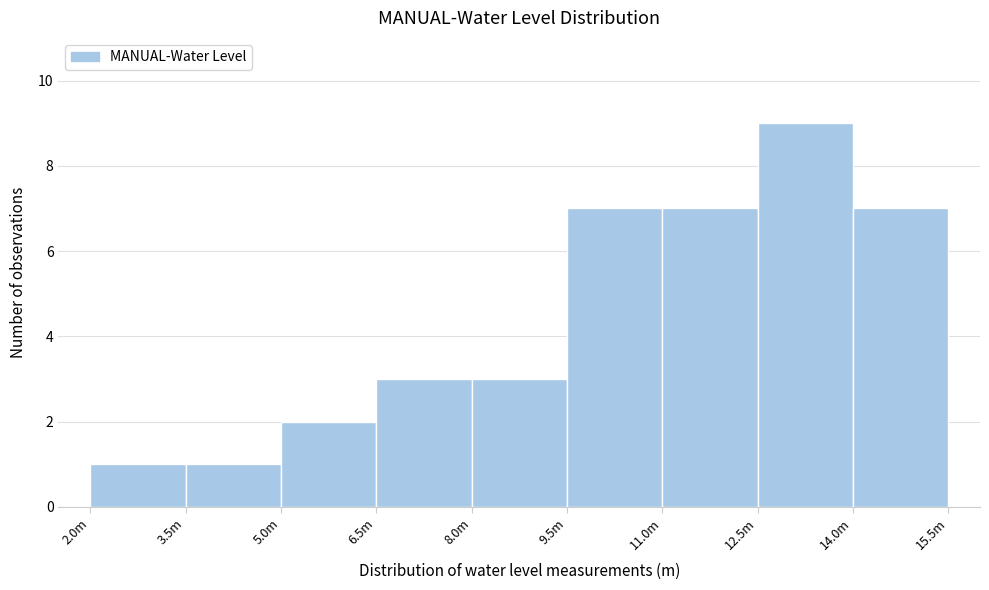

Reading left to right, transcribe all the data shown in this chart.

2.0m=1	3.5m=1	5.0m=2	6.5m=3	8.0m=3	9.5m=7	11.0m=7	12.5m=9	14.0m=7